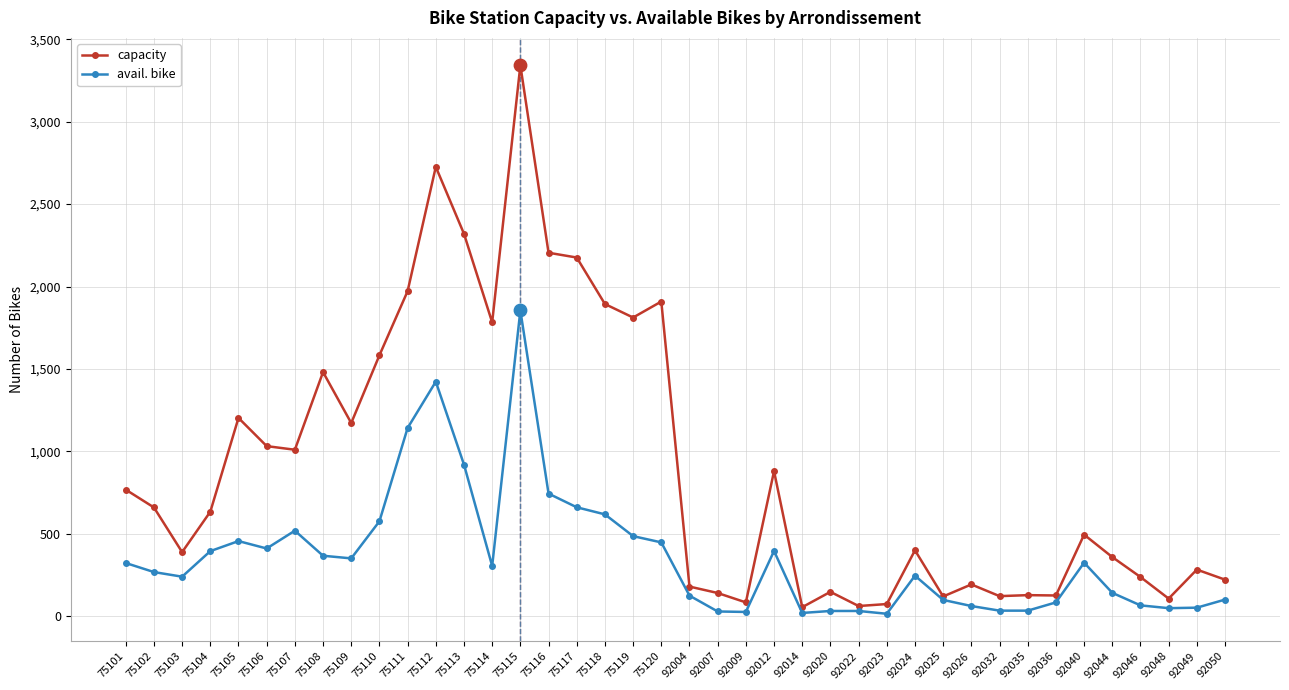

What is the difference between the highest and lowest values at 75111?

830